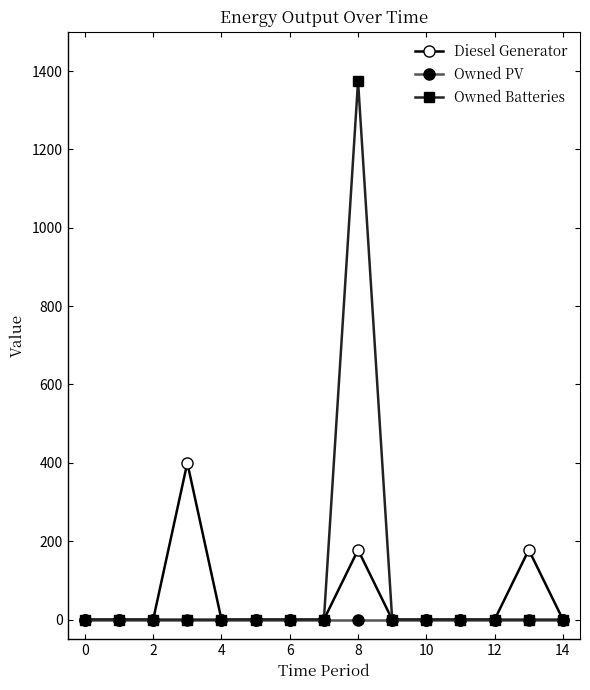

Rank the series by their maximum value, from lowest to highest.

Owned PV, Diesel Generator, Owned Batteries